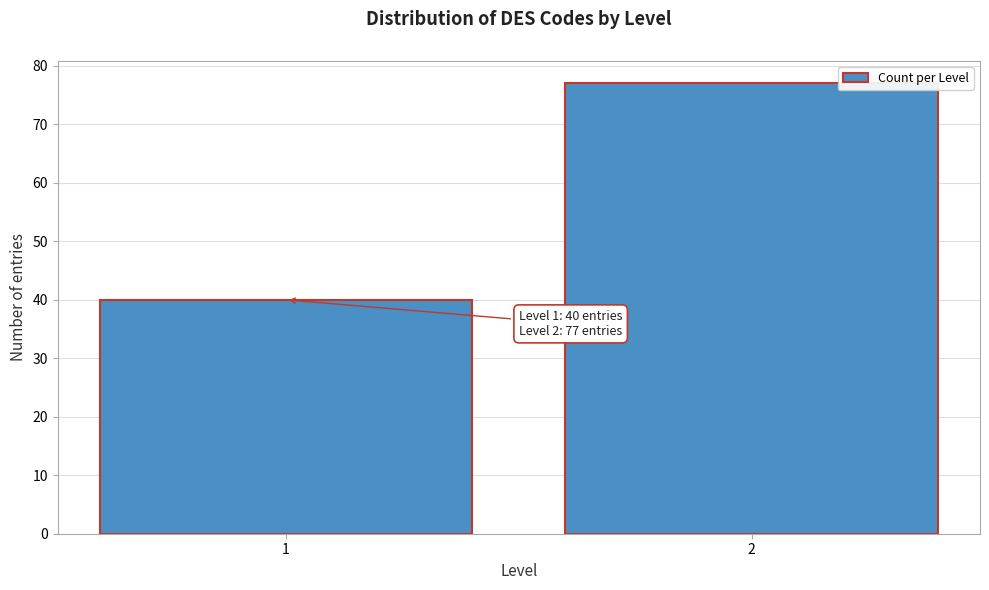

Reading left to right, what are all the values shown in this chart?

1=40	2=77